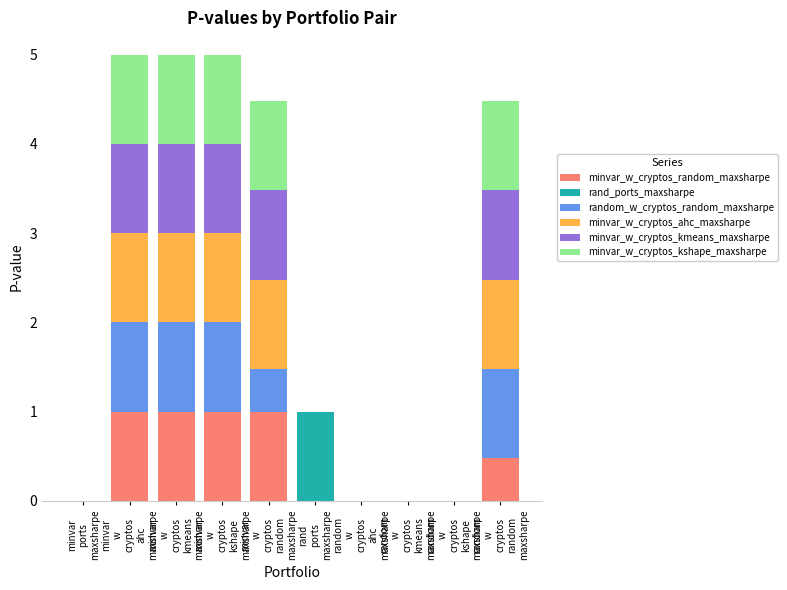

What is the sum of all minvar_w_cryptos_random_maxsharpe values?

4.5